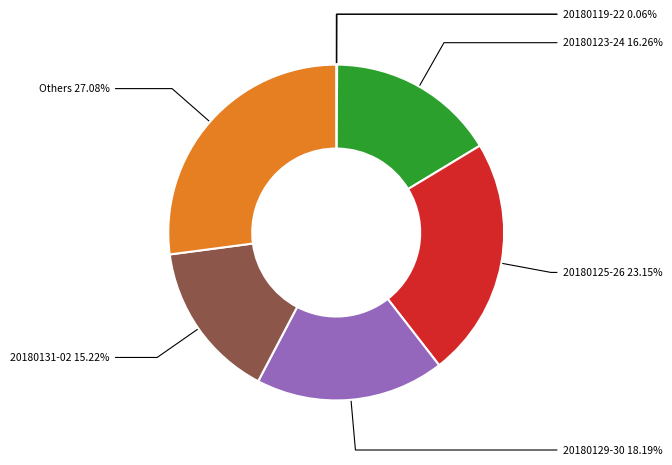

Do 20180131-02 and 20180125-26 together represent more than half of the pie?

No